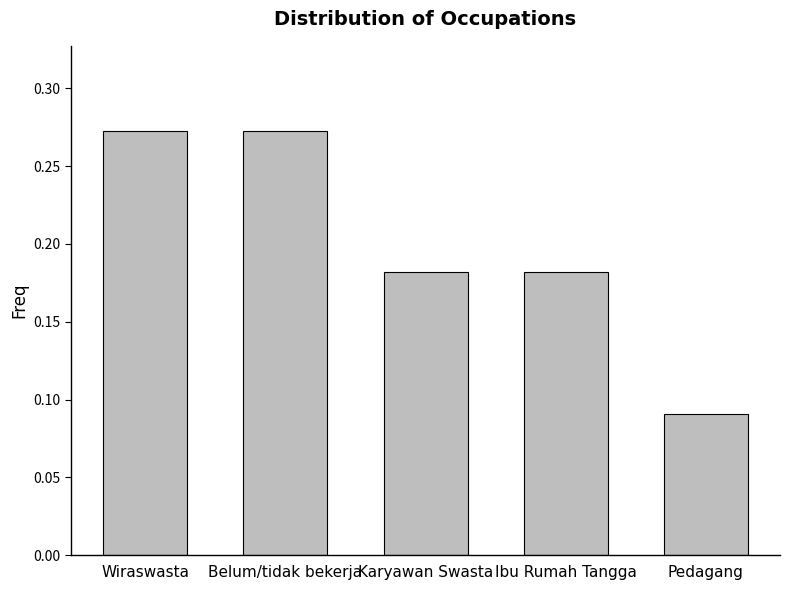

The chart shows a value of 0.1 at Wiraswasta. True or false?

False